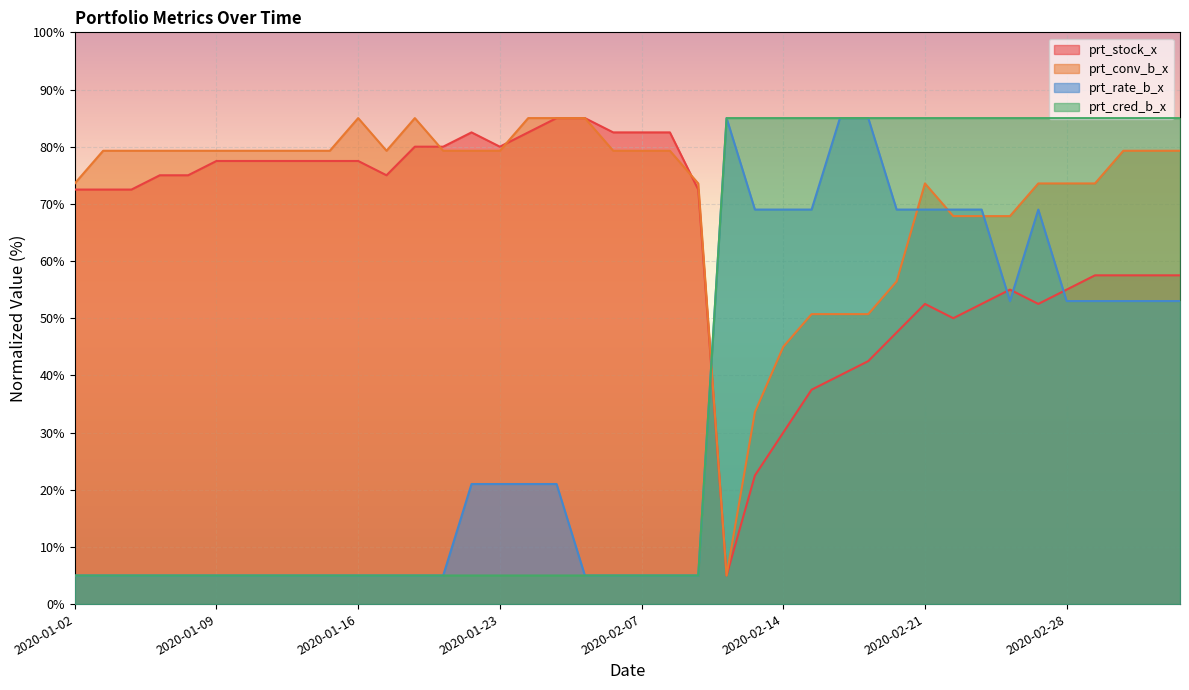

How many lines are shown in the chart?

4